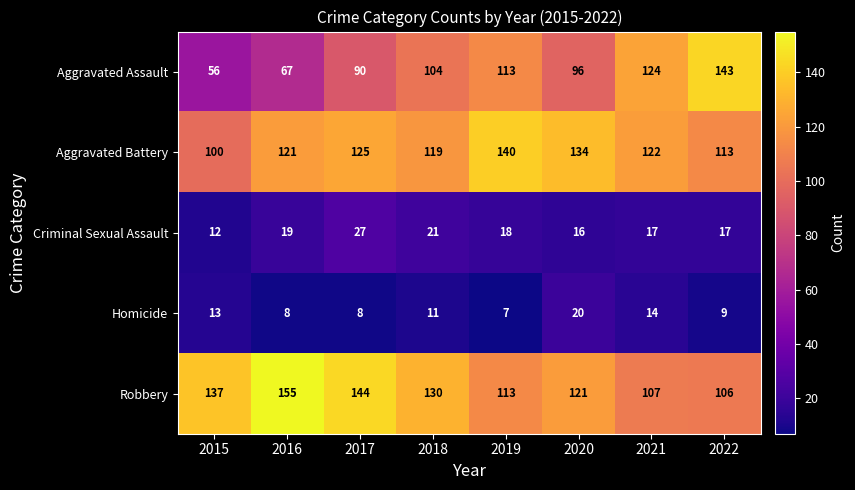

At which category does the chart reach its peak across all series?

2016